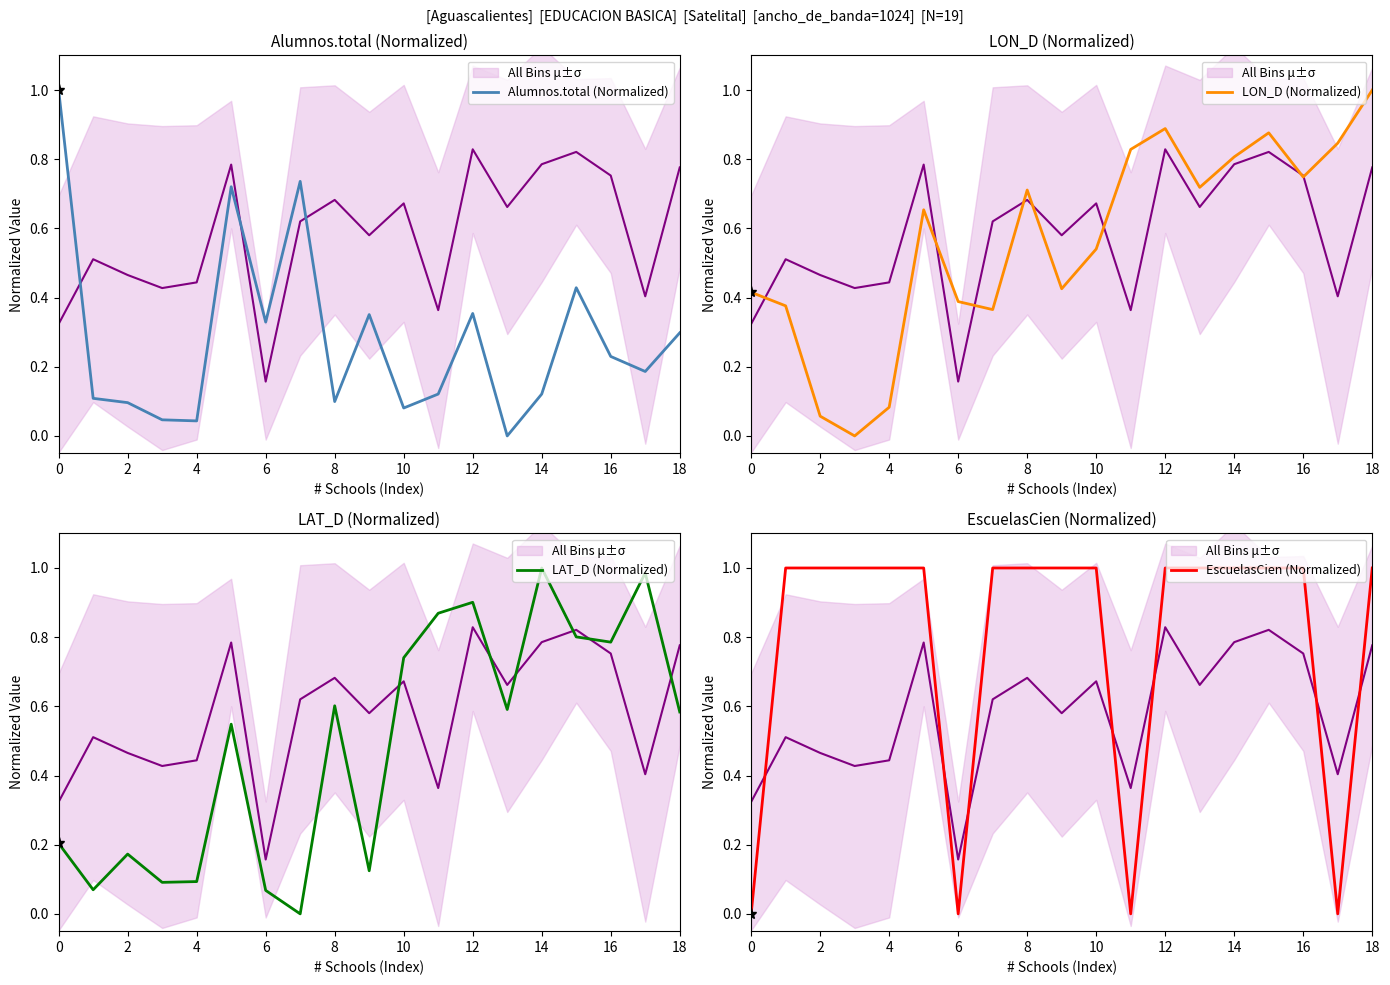

Rank the series by their average value, from highest to lowest.

EscuelasCien (Normalized), LON_D (Normalized), LAT_D (Normalized), Alumnos.total (Normalized)